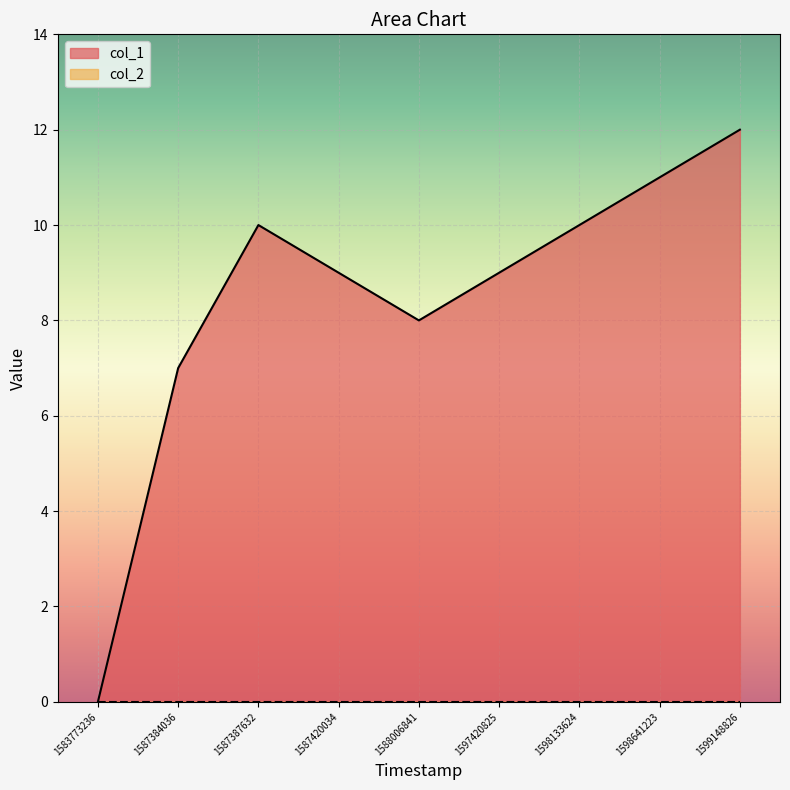

Is it true that the value at 1597420825 is 5?

False